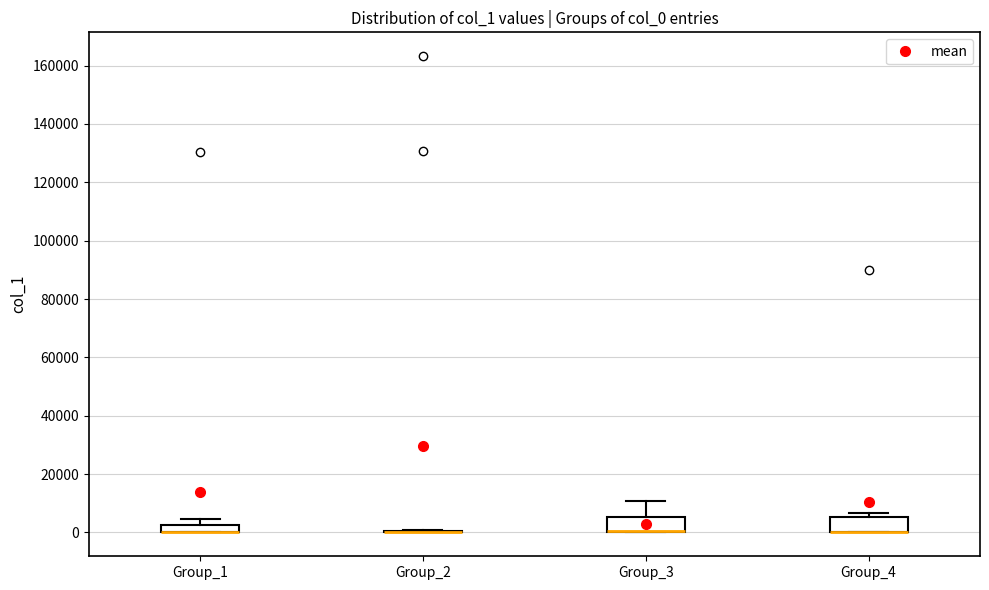

Where is the upper edge of the box for Group_3 on the y-axis? The values are not printed on the chart, so give them approximately, as read against the axis.

6000